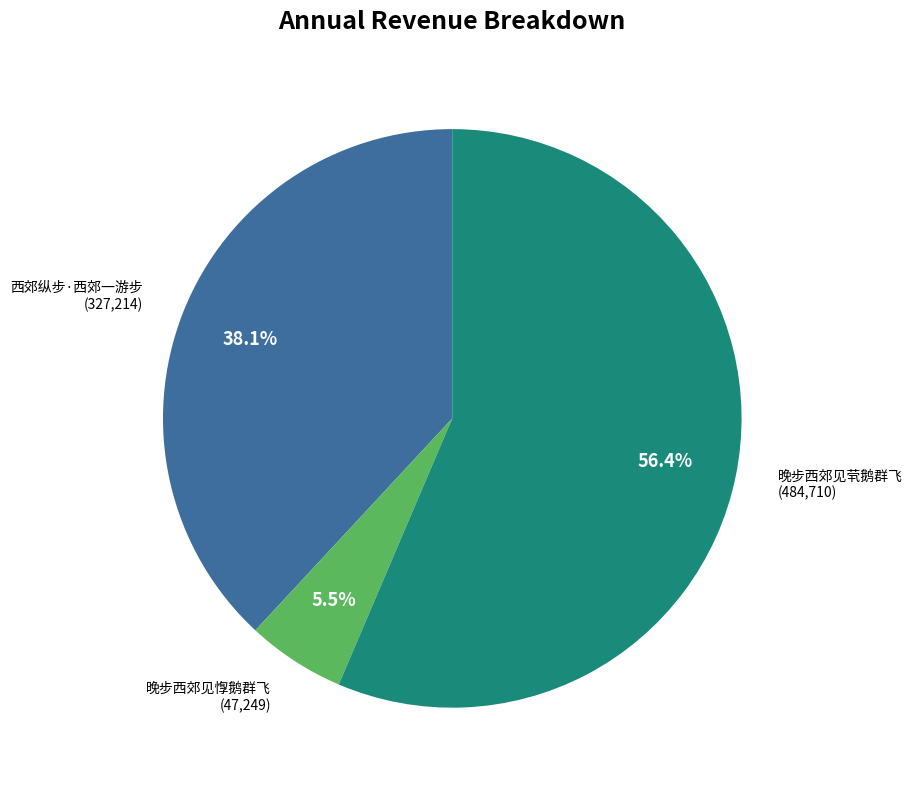

To the nearest percent, what is the average slice percentage?

33%